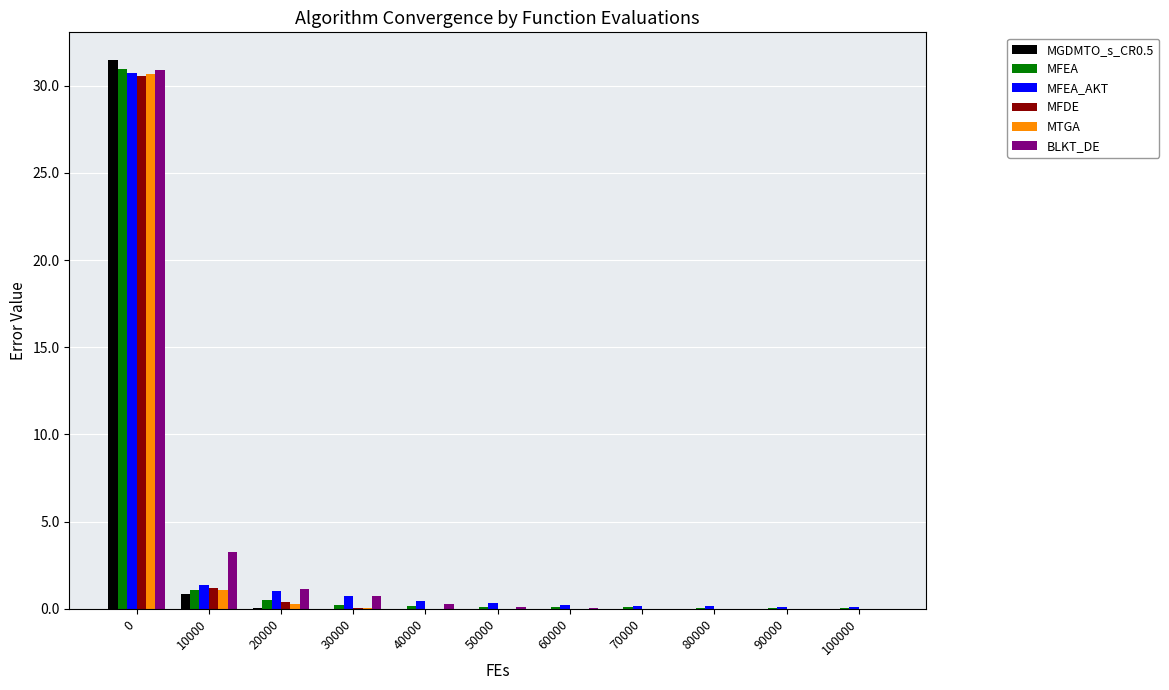

Are the bars horizontal?

No